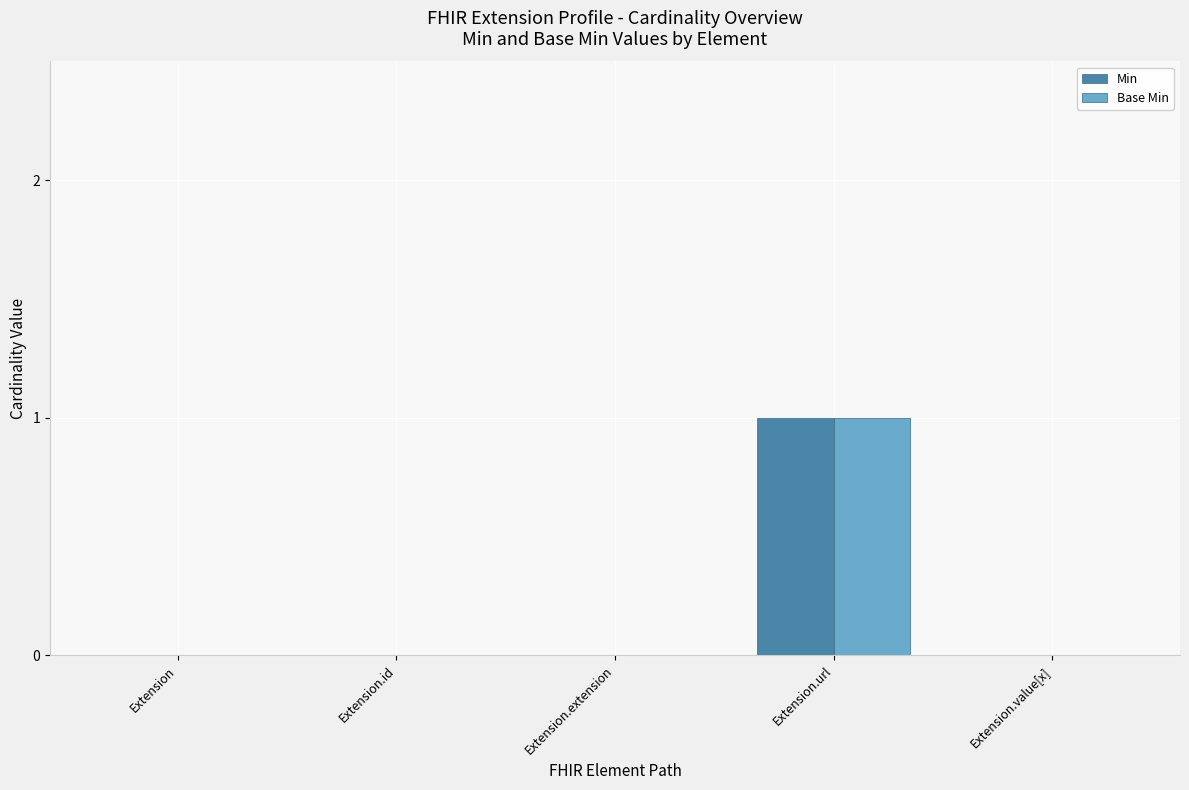

Reading left to right, list all the values displayed in this chart.

Min: Extension=0	Extension.id=0	Extension.extension=0	Extension.url=1	Extension.value[x]=0
Base Min: Extension=0	Extension.id=0	Extension.extension=0	Extension.url=1	Extension.value[x]=0